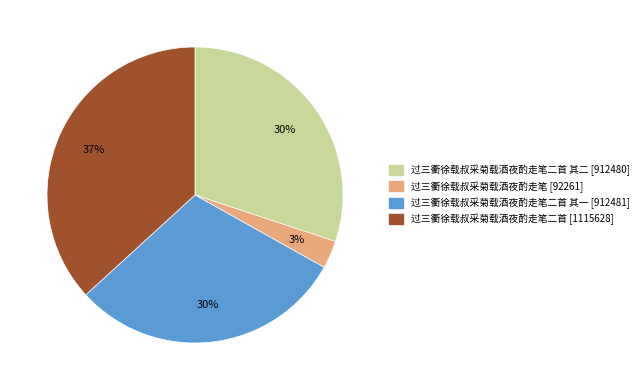

Is there a majority slice in this chart?

No